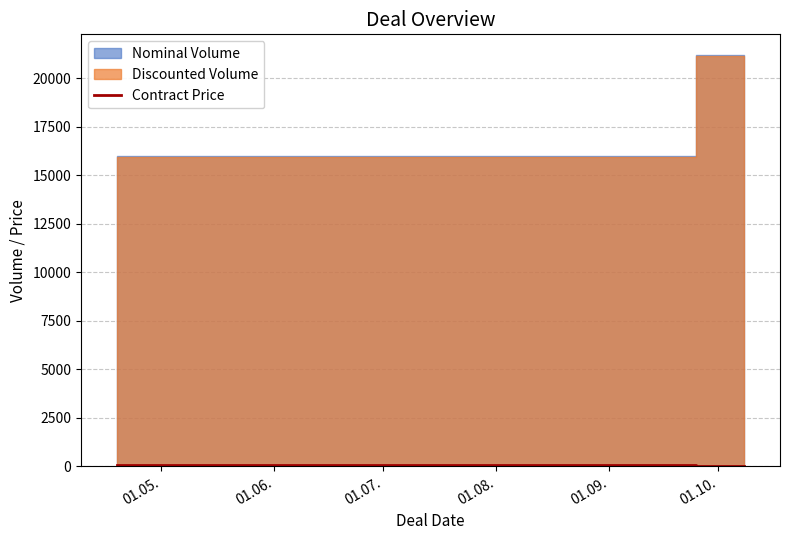

How many lines are shown in the chart?

1